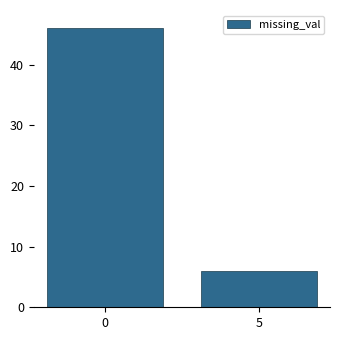

Reading left to right, extract all data points from this chart.

46	6